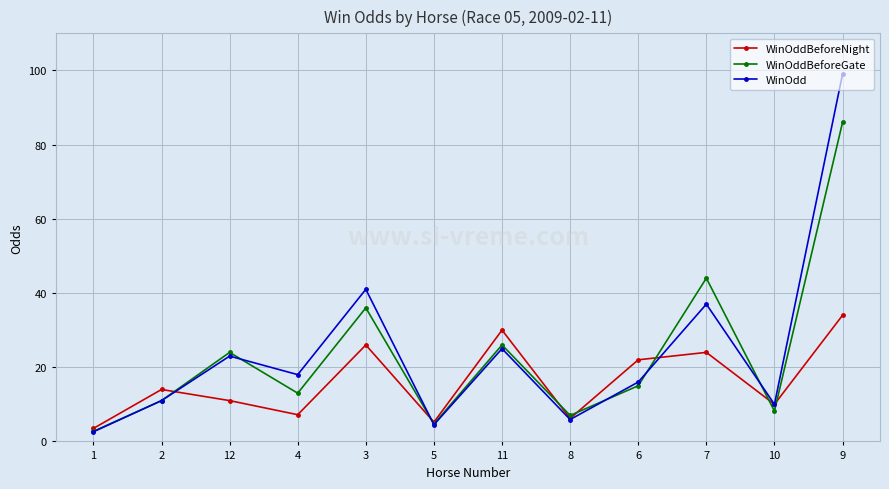

What is the label of the 9th point from the right?

4